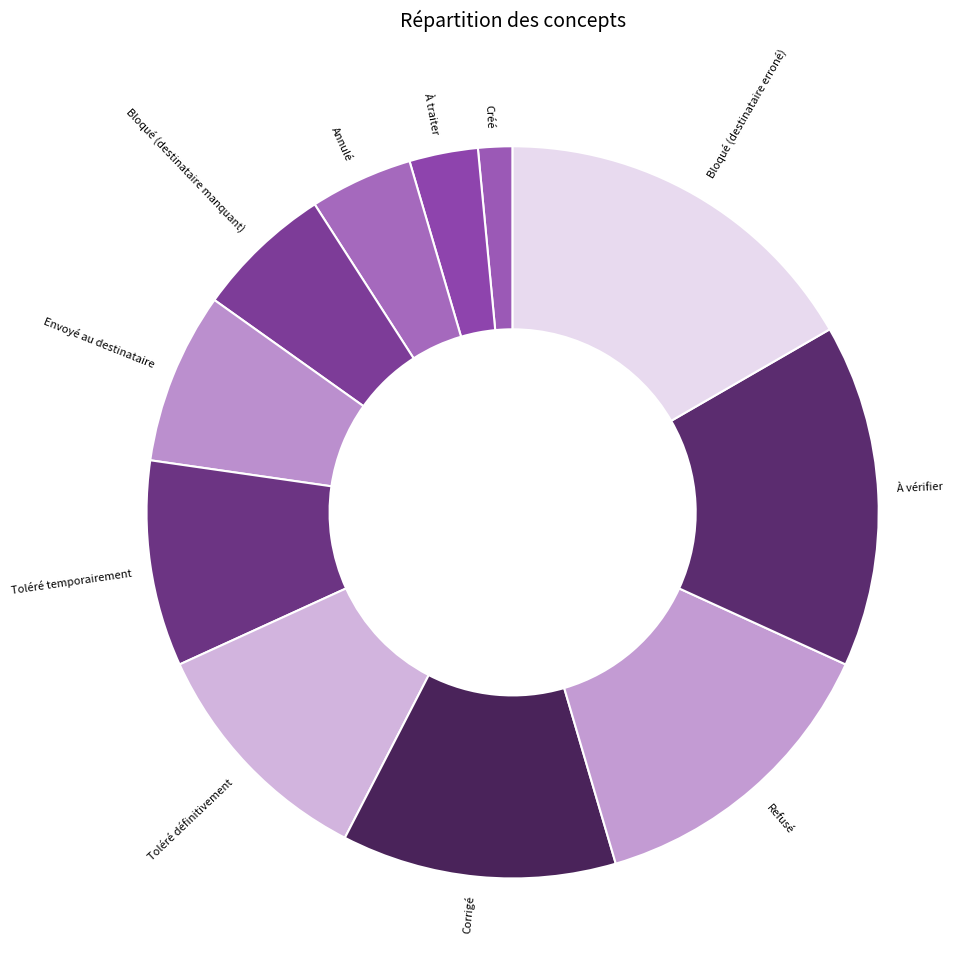

Between Toléré temporairement and À vérifier, which is larger?

À vérifier